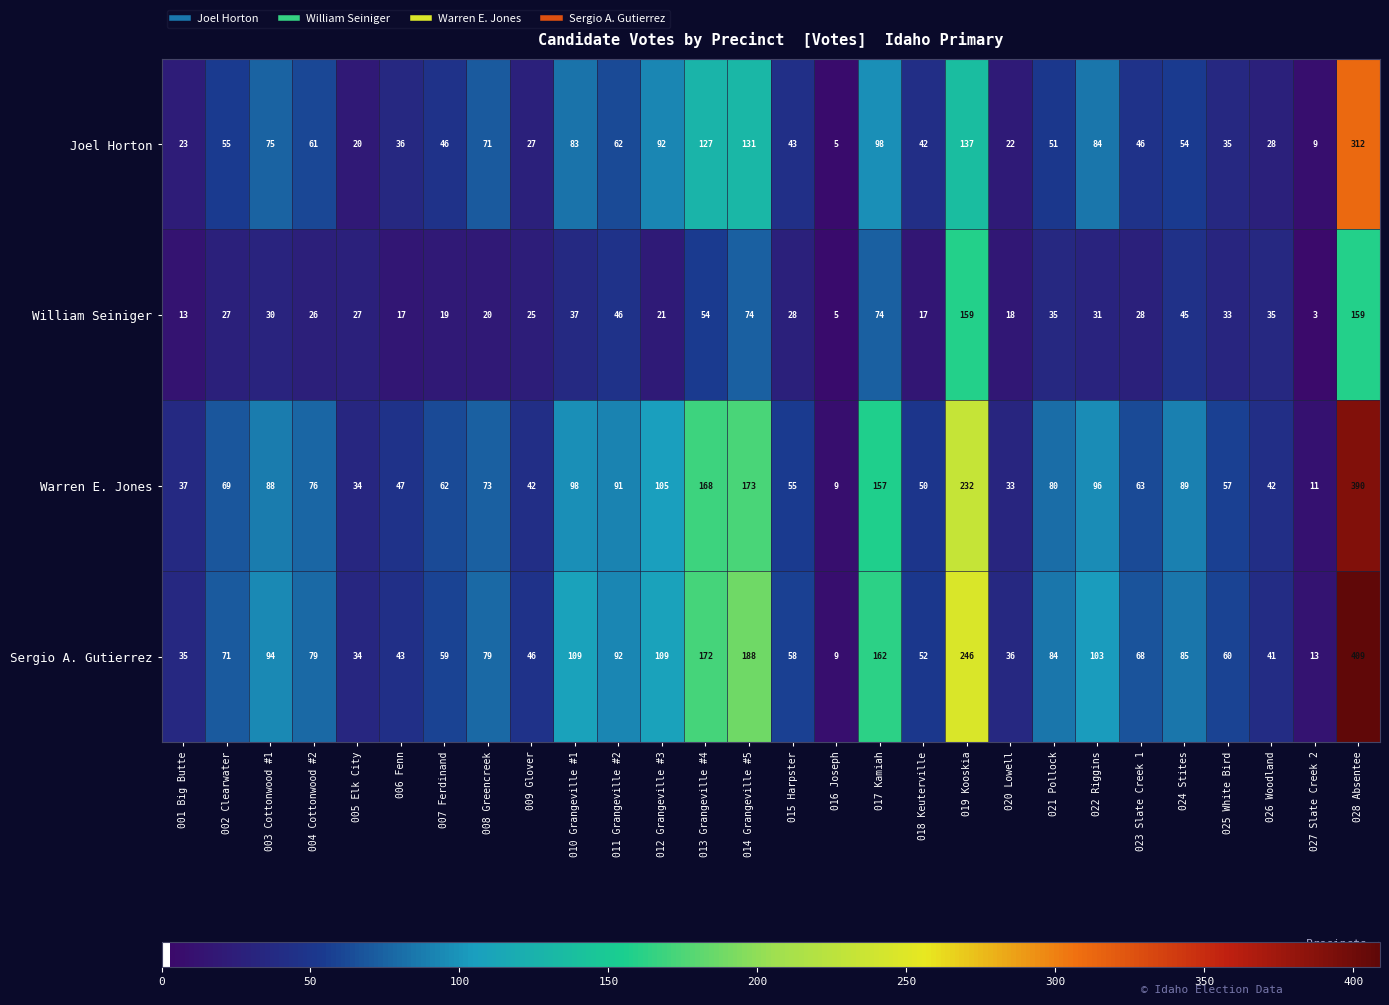

At 022 Riggins, list the series in order from smallest to largest.

William Seiniger, Joel Horton, Warren E. Jones, Sergio A. Gutierrez